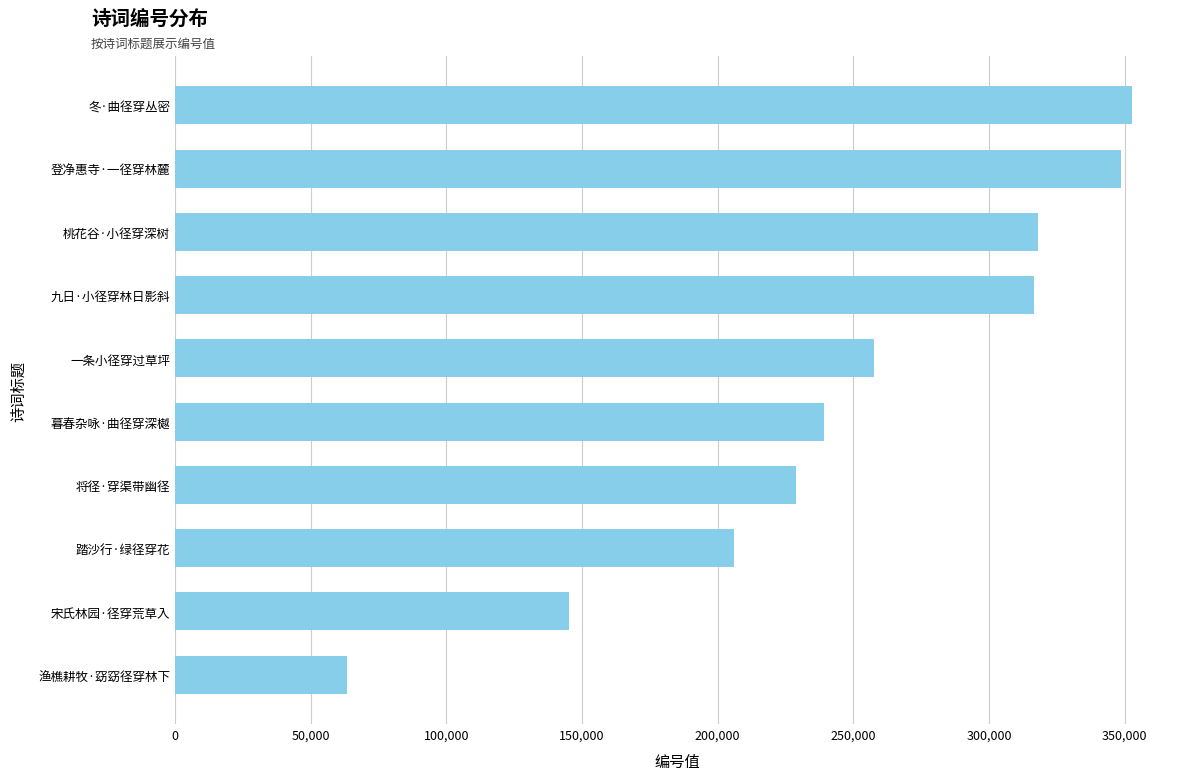

What value does the data have at 踏沙行·绿径穿花, to the nearest 100?

206000